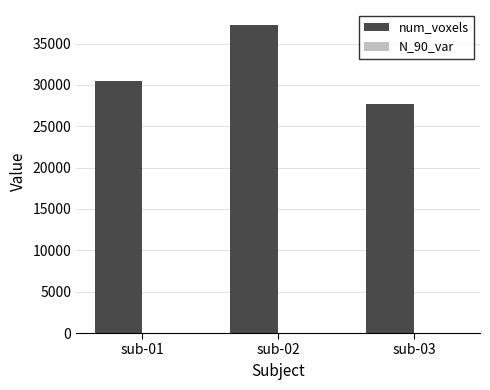

Which label corresponds to the largest value in the chart?

sub-02